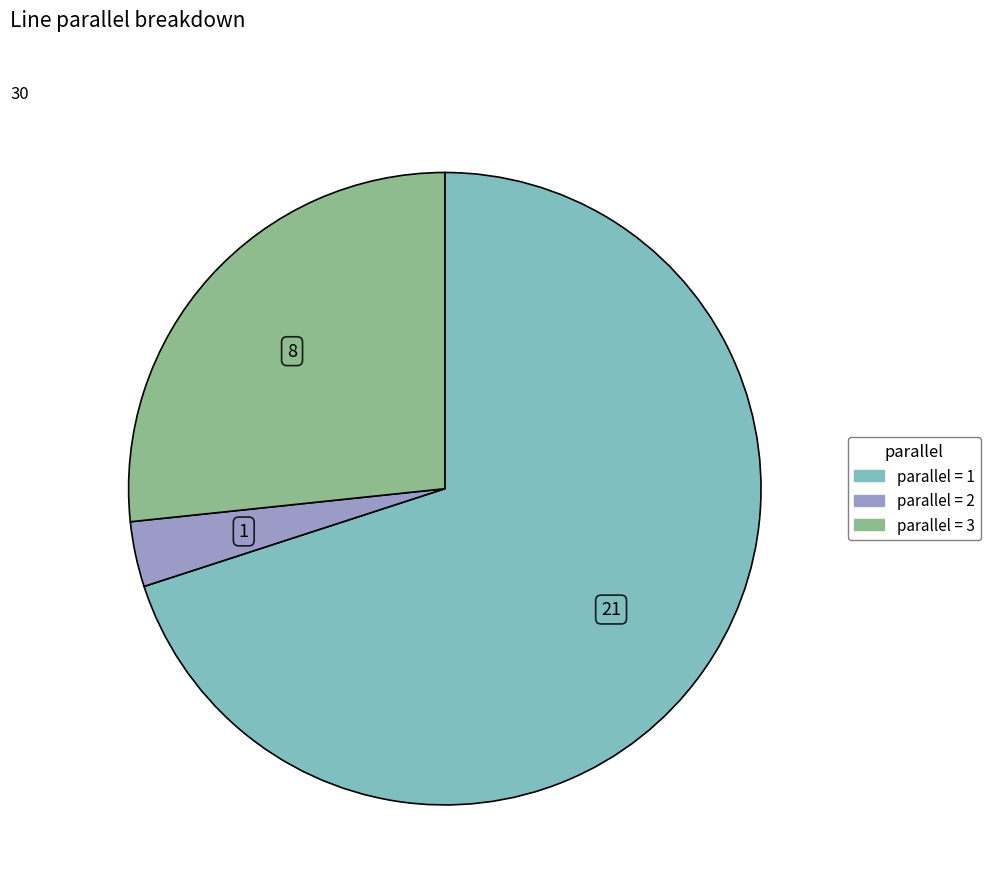

Is there any slice that represents more than half of the pie?

Yes